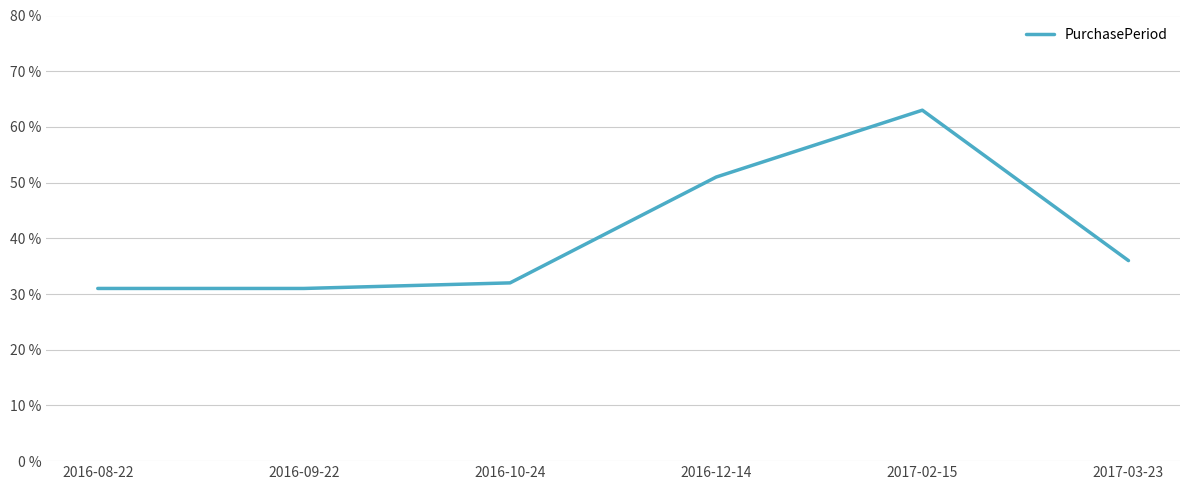

Reading left to right, extract all data points from this chart.

31	31	32	51	63	36